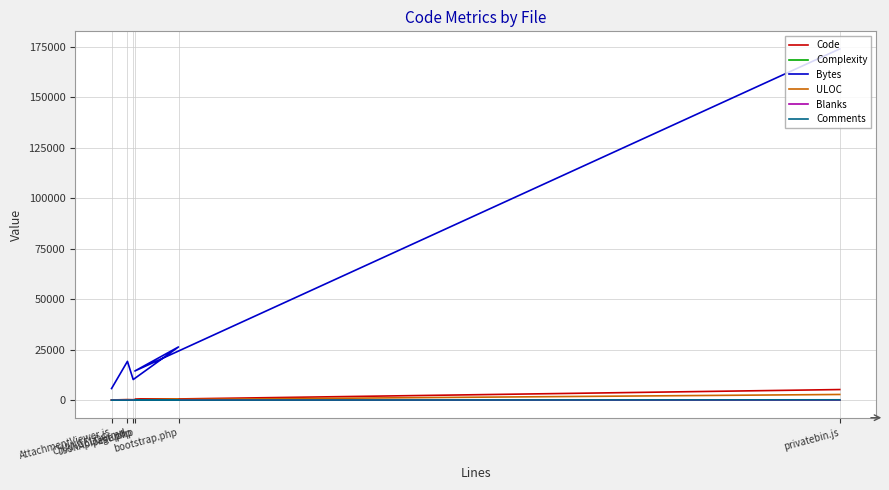

Where does the Bytes series first go above 19211?

privatebin.js